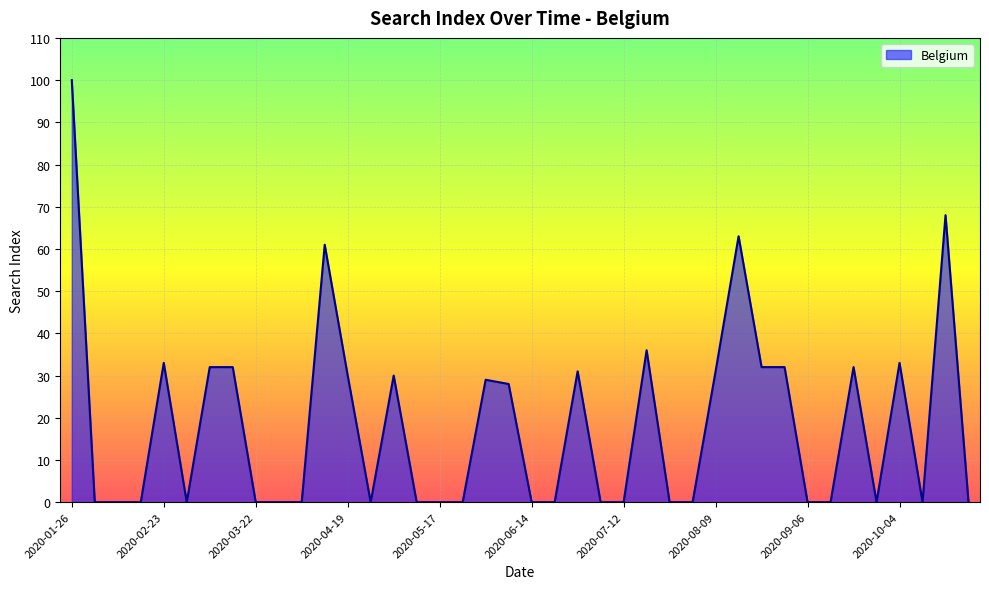

What is the difference between the maximum and minimum values?

100